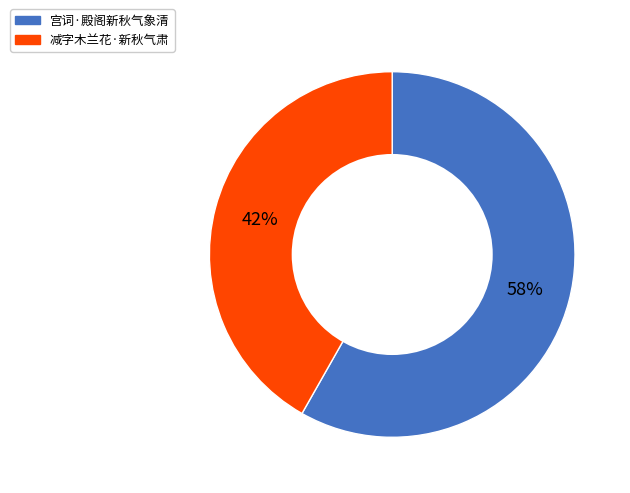

Is the sum of 减字木兰花·新秋气肃 and 宫词·殿阁新秋气象清 greater than half?

Yes